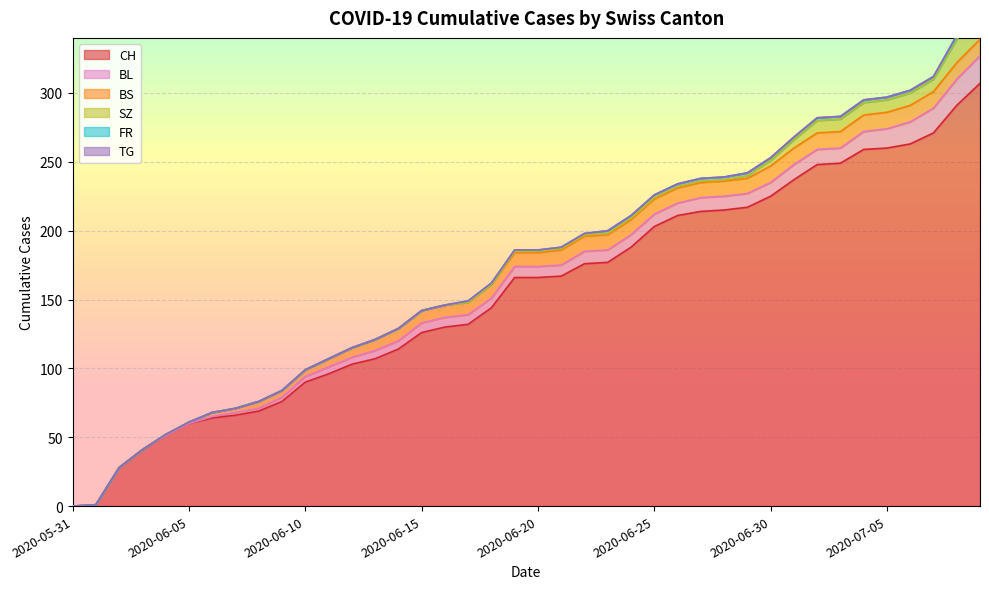

Which series has the widest spread of values?

CH